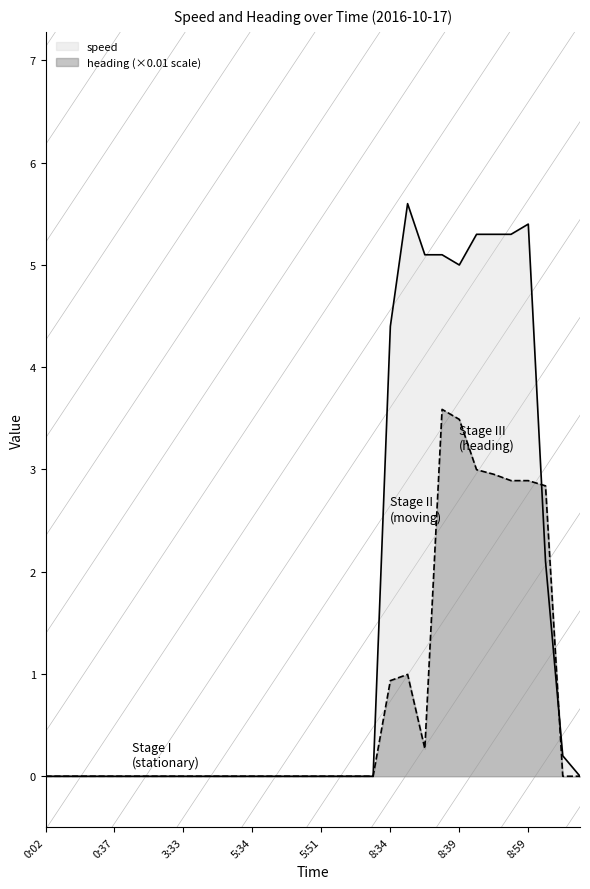

Rank the series at 0:09 from lowest to highest value.

speed, heading